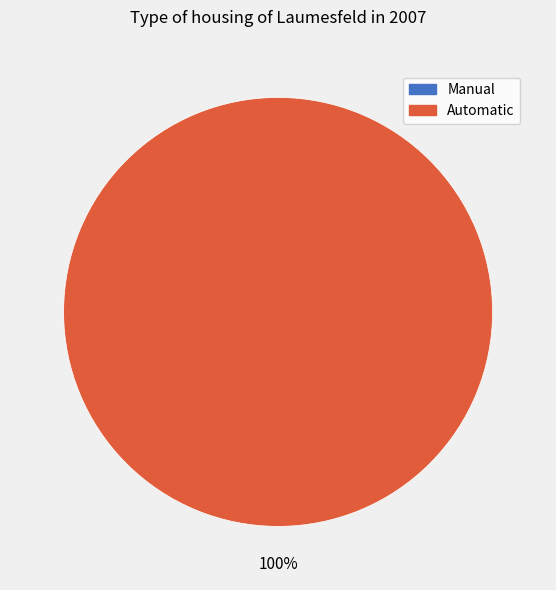

Which slice is the largest?

Automatic